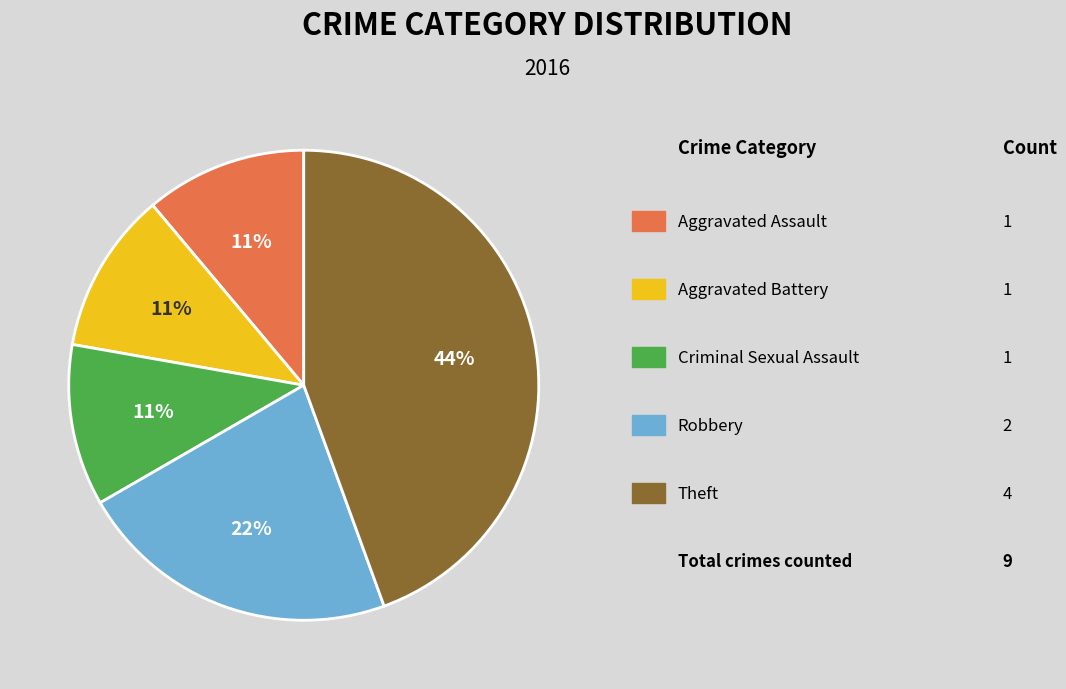

To the nearest percent, what is the average slice percentage?

20%